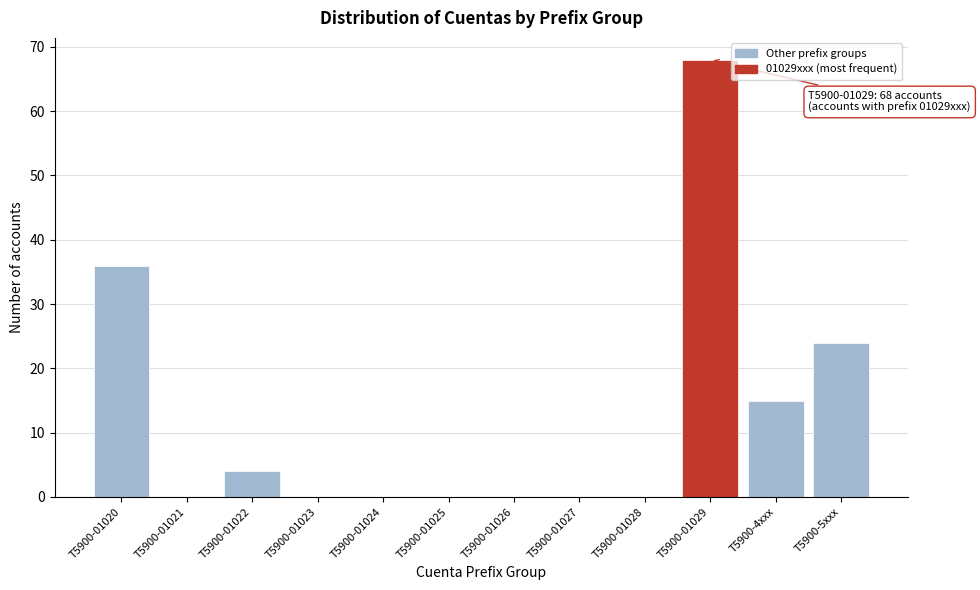

Reading left to right, transcribe all the data shown in this chart.

T5900-01020=36	T5900-01021=0	T5900-01022=4	T5900-01023=0	T5900-01024=0	T5900-01025=0	T5900-01026=0	T5900-01027=0	T5900-01028=0	T5900-01029=68	T5900-4xxx=15	T5900-5xxx=24